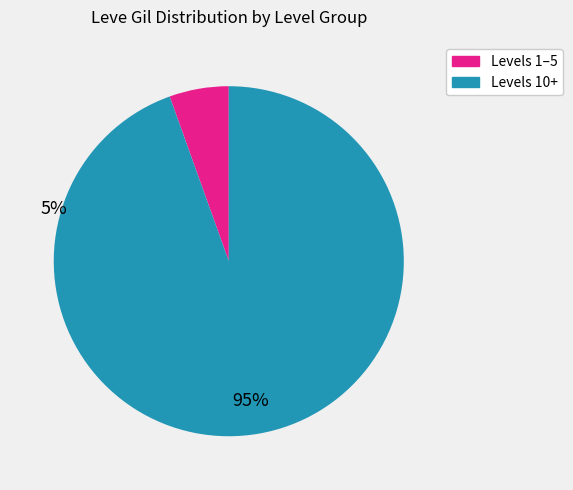

Does any single category account for the majority?

Yes